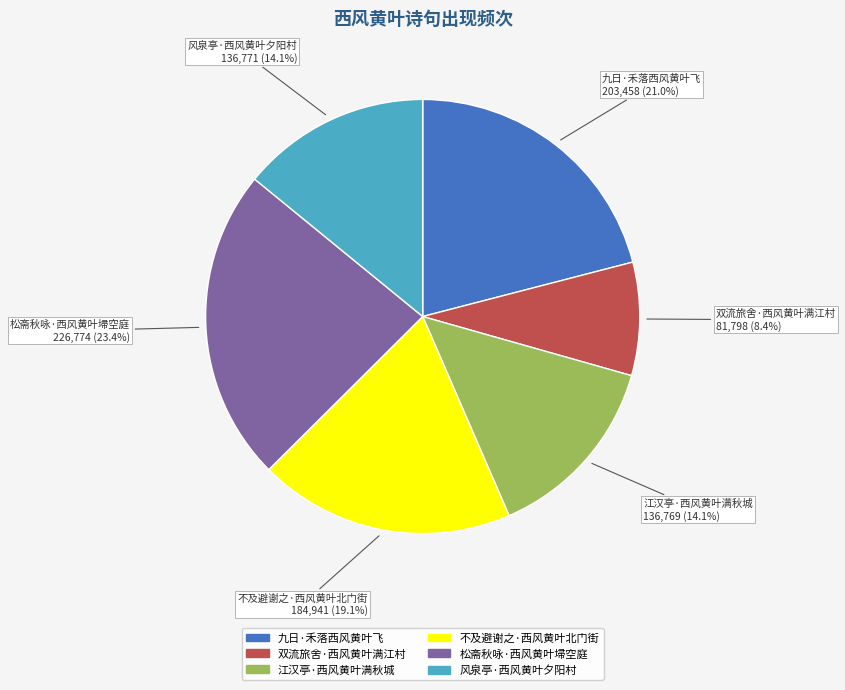

To the nearest percent, what portion does 松斋秋咏·西风黄叶埽空庭 represent?

23%